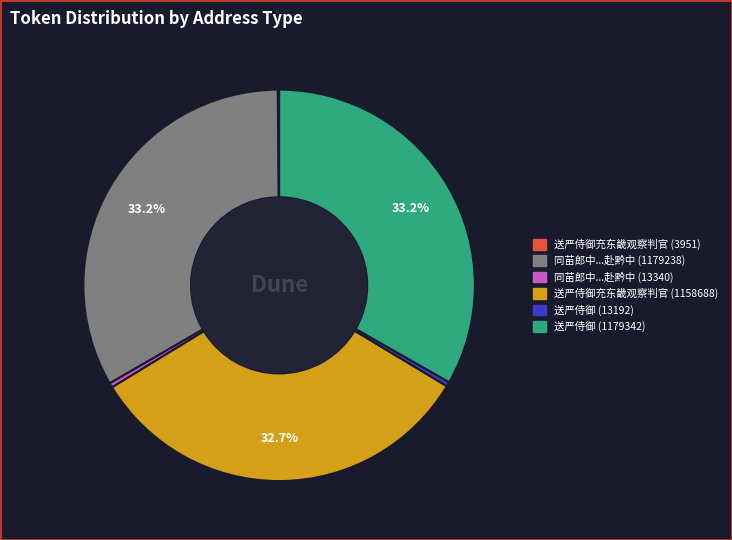

Is there a majority slice in this chart?

No